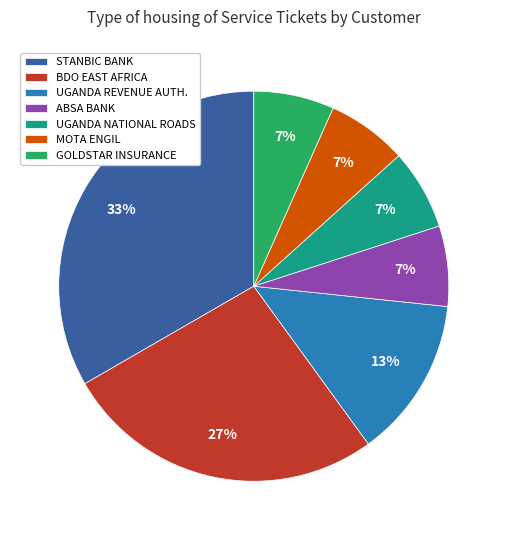

Which slice is the largest?

STANBIC BANK